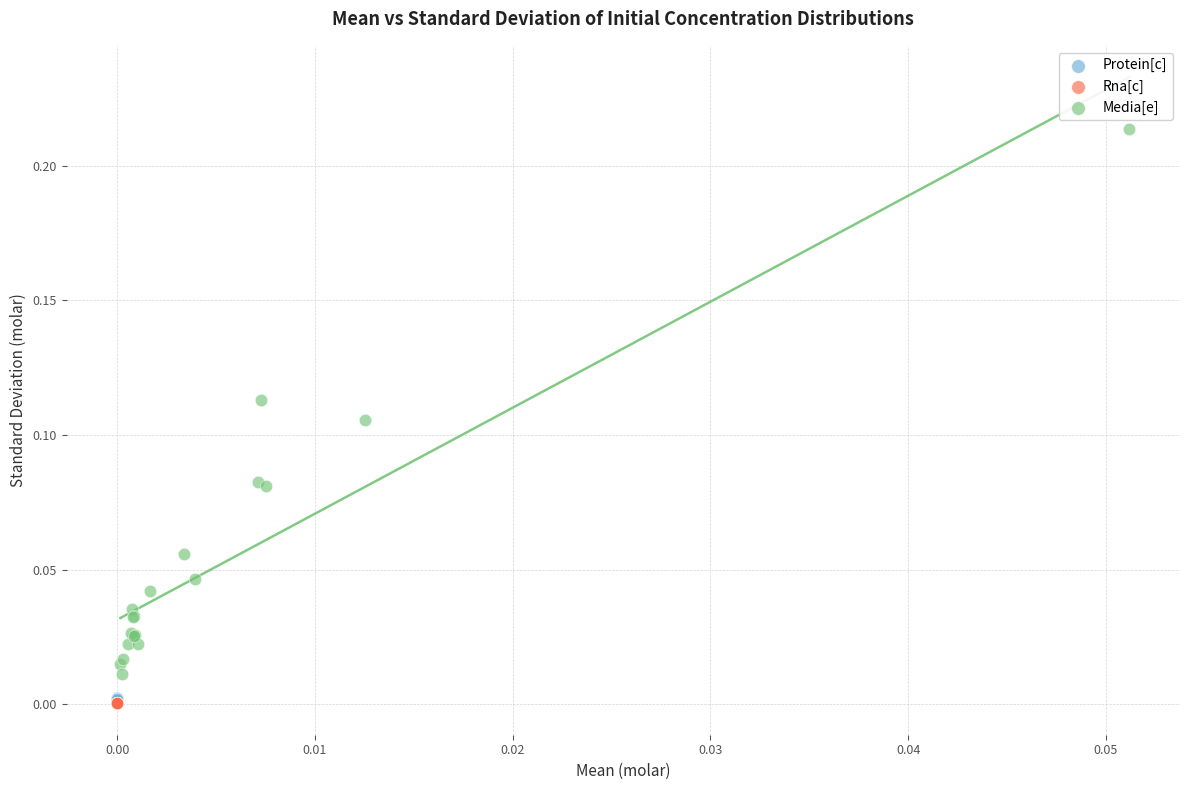

What are all the series names shown in the legend?

Protein[c], Rna[c], Media[e]